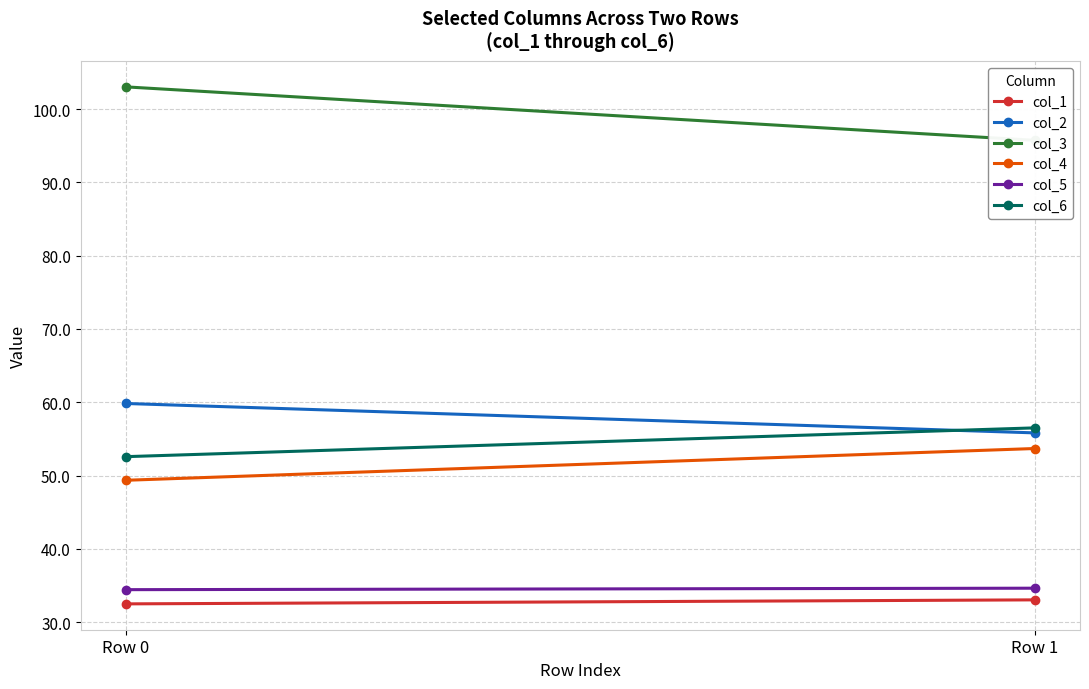

At which category is the sum across all series the highest?

Row 0